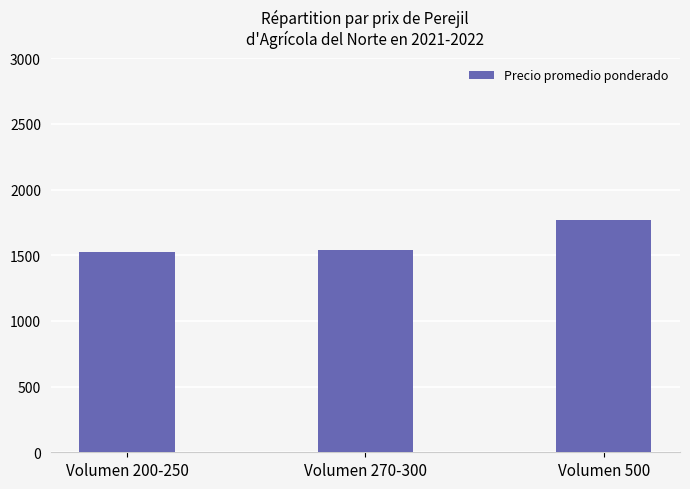

What is the label of the 3rd bar from the left?

Volumen 500